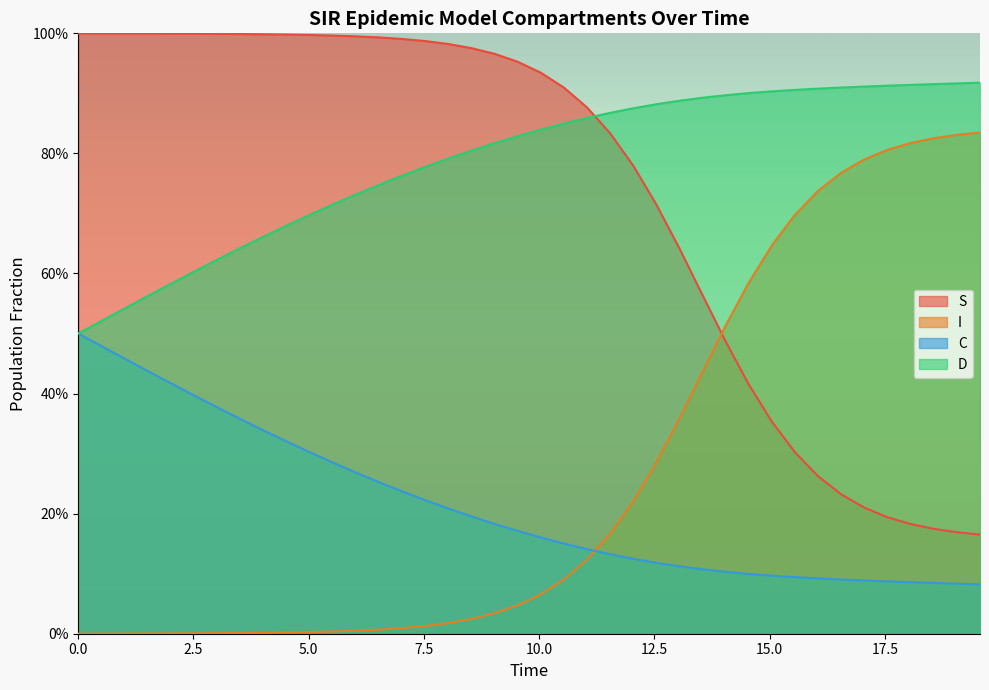

How many D values are between 0 and 1?

40